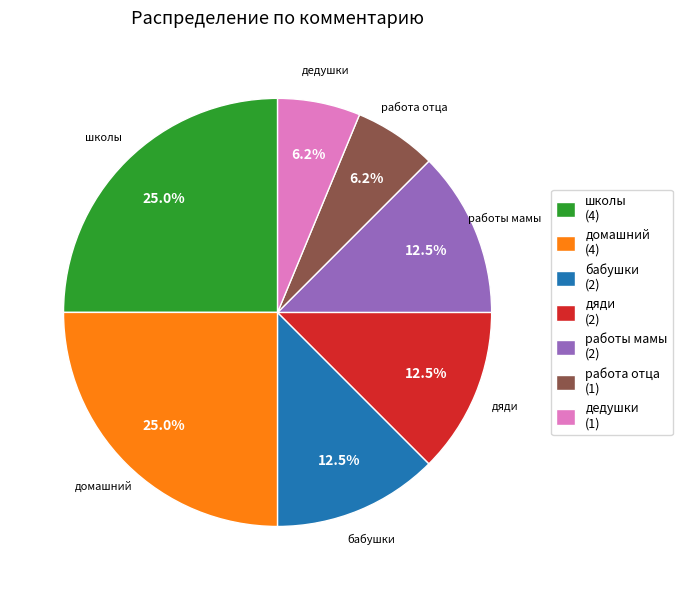

Is there any slice that represents more than half of the pie?

No